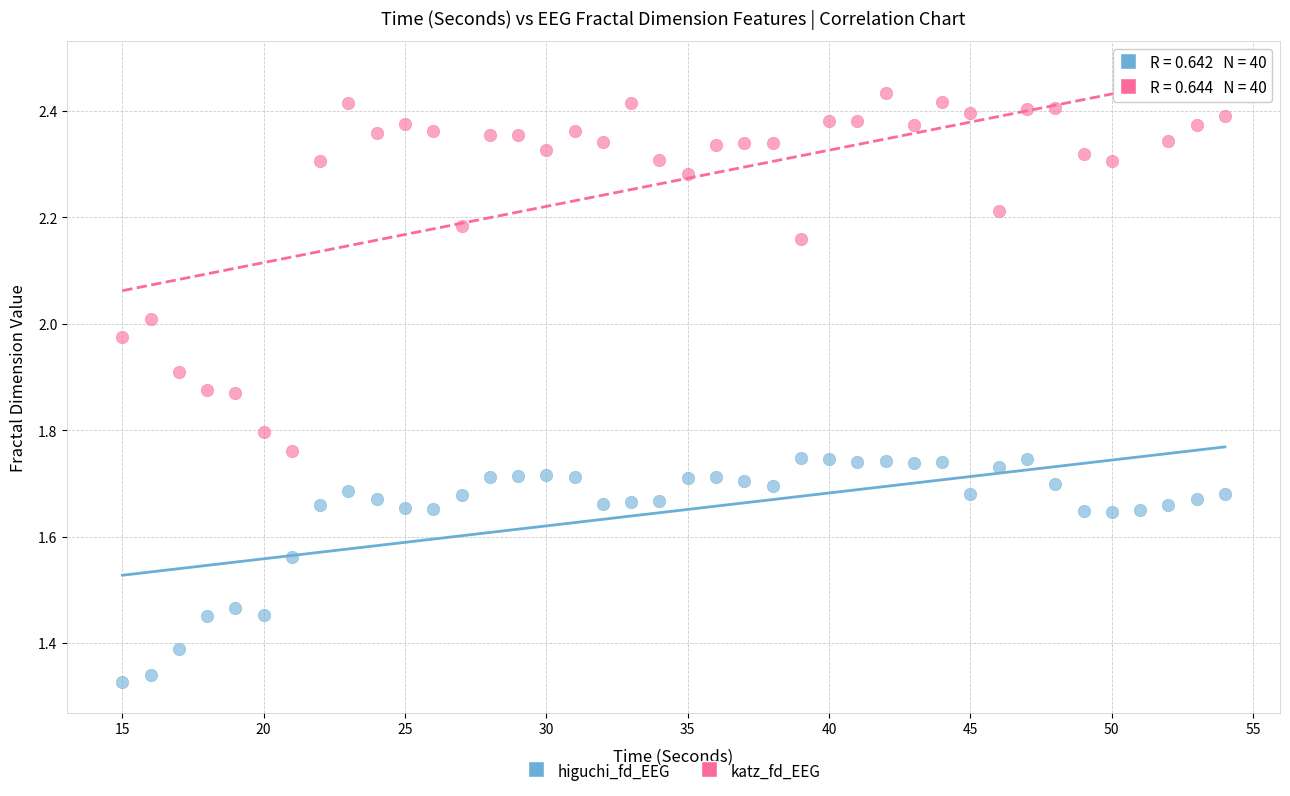

Which series reaches the maximum Y coordinate?

katz_fd_EEG